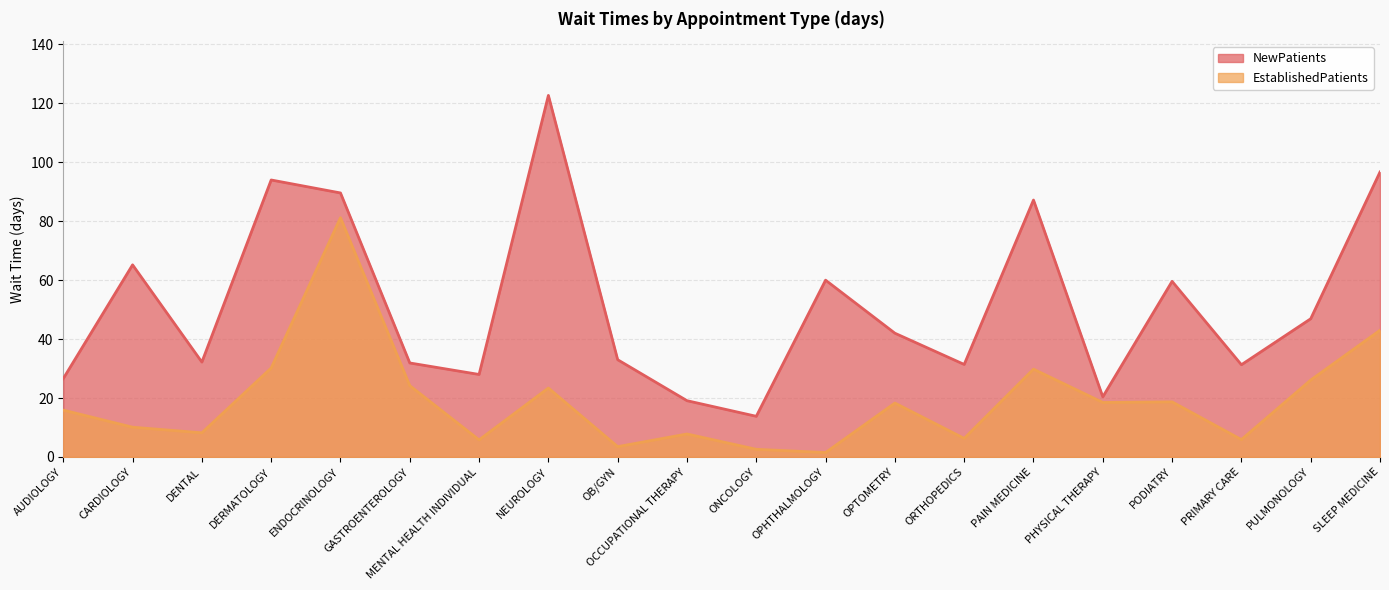

True or false: EstablishedPatients and NewPatients intersect in this chart.

False